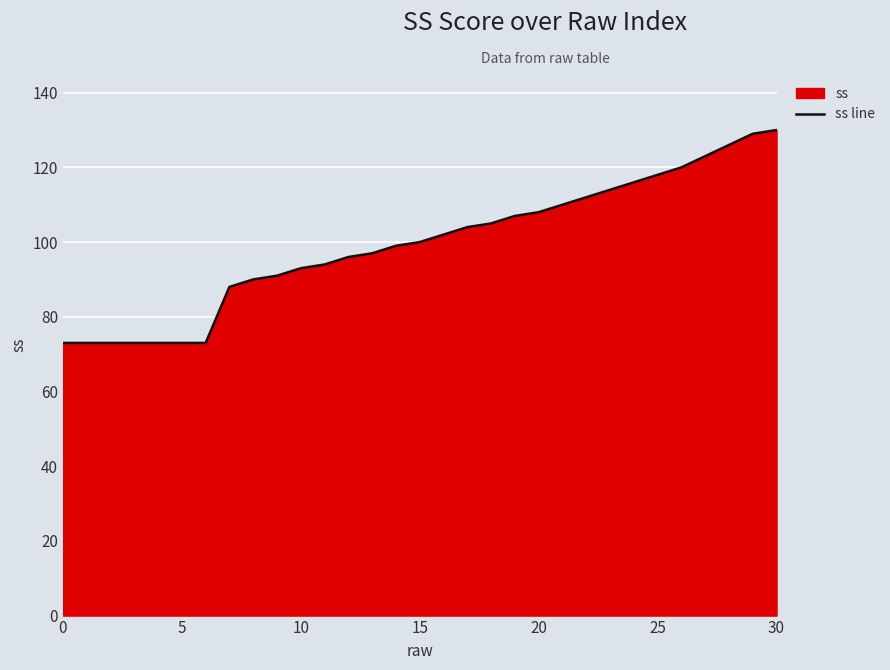

True or false: the data shows 108 at 20.

True